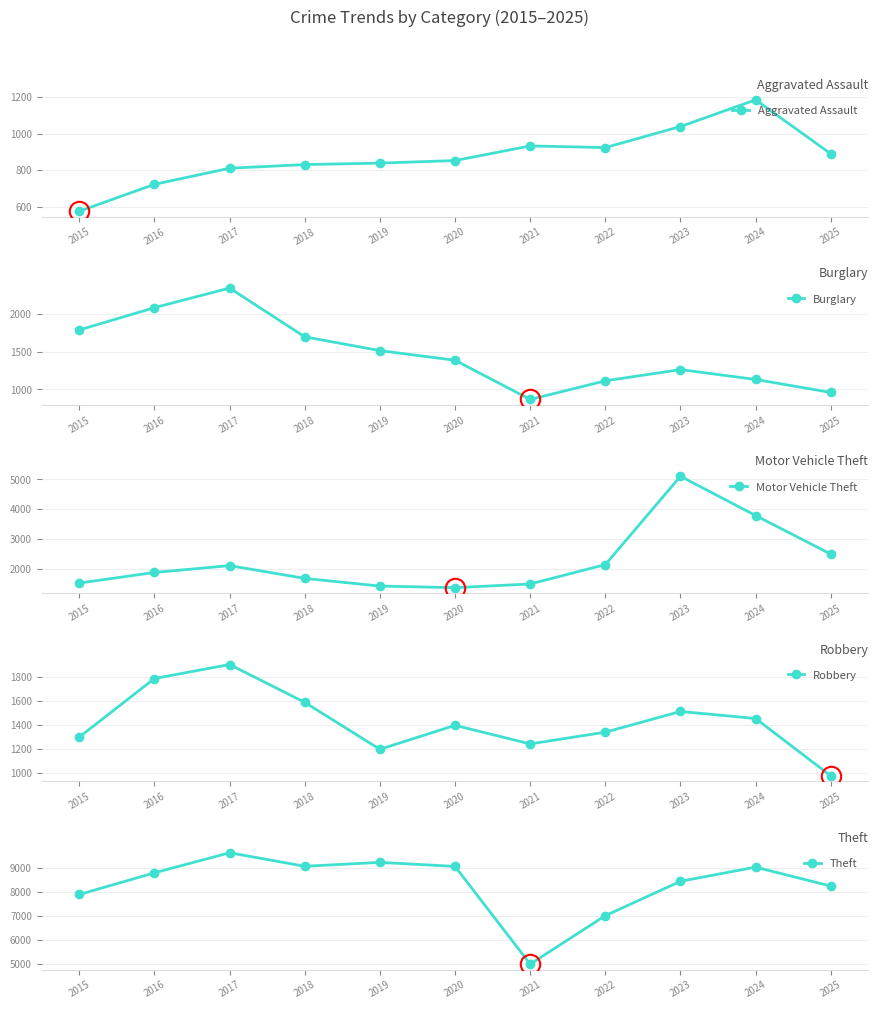

Is it true that Motor Vehicle Theft equals 1487 at 2021?

True